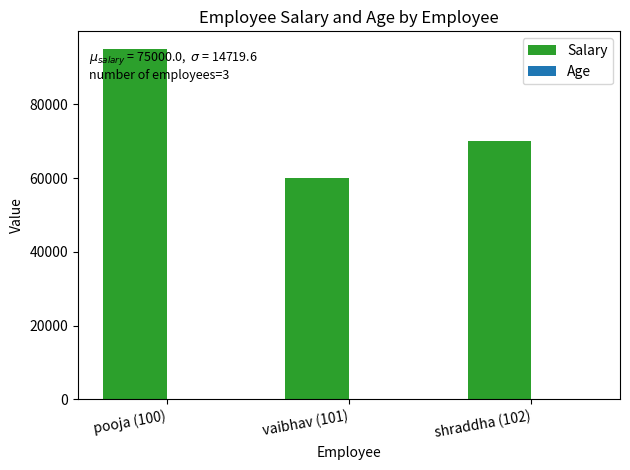

What is the maximum value shown in the chart?

95000